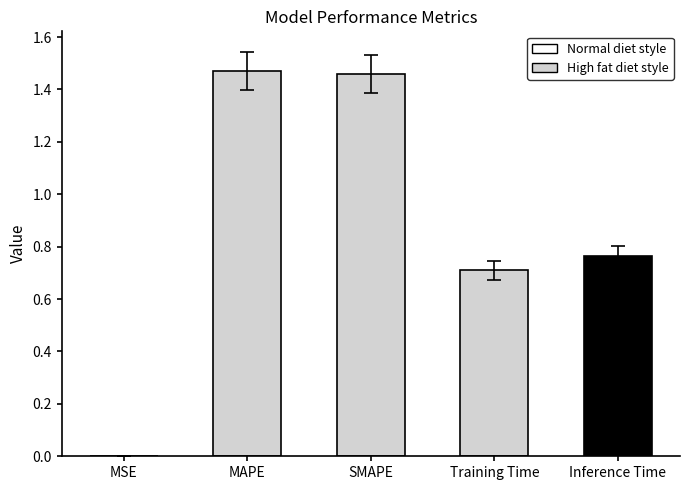

What is the change in value from MAPE to Inference Time?

-0.7